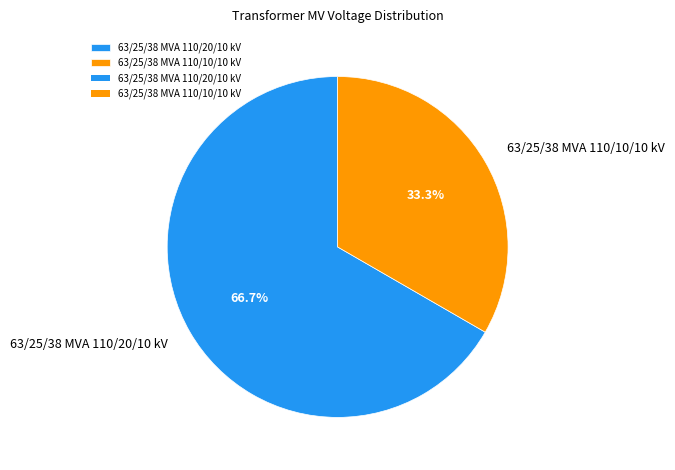

How many slices are in this pie chart?

2